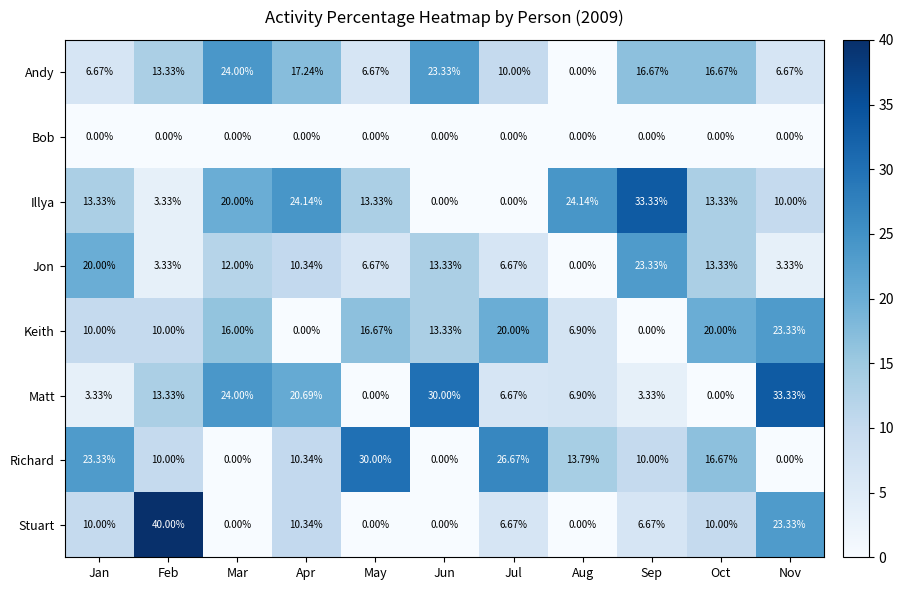

Which series has the largest range (max minus min)?

Stuart